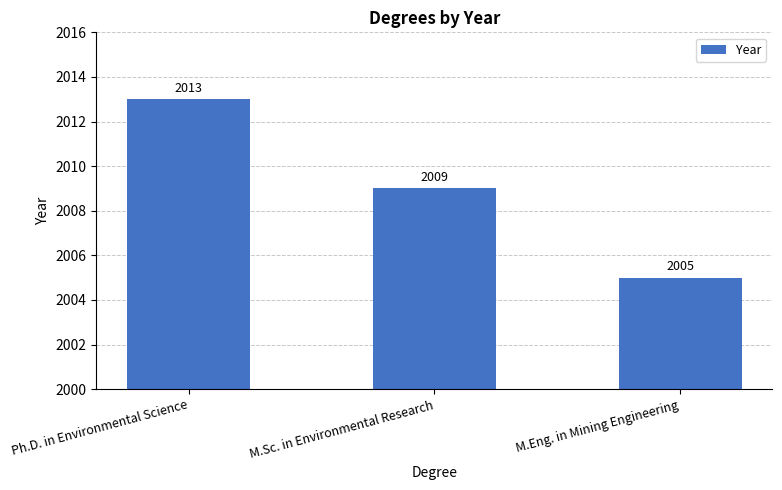

What is the maximum value shown in the chart?

2013